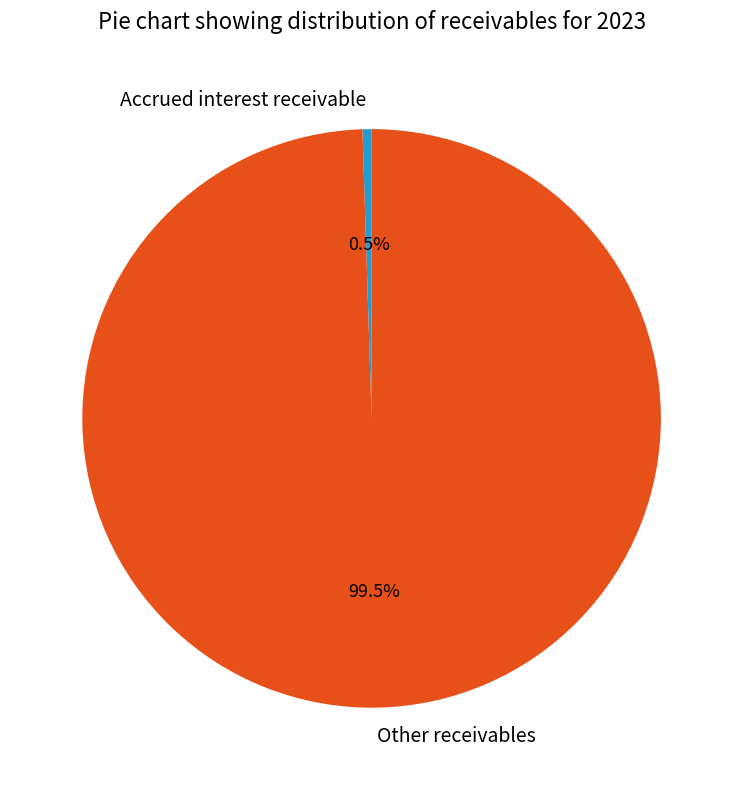

How many slices are in this pie chart?

2